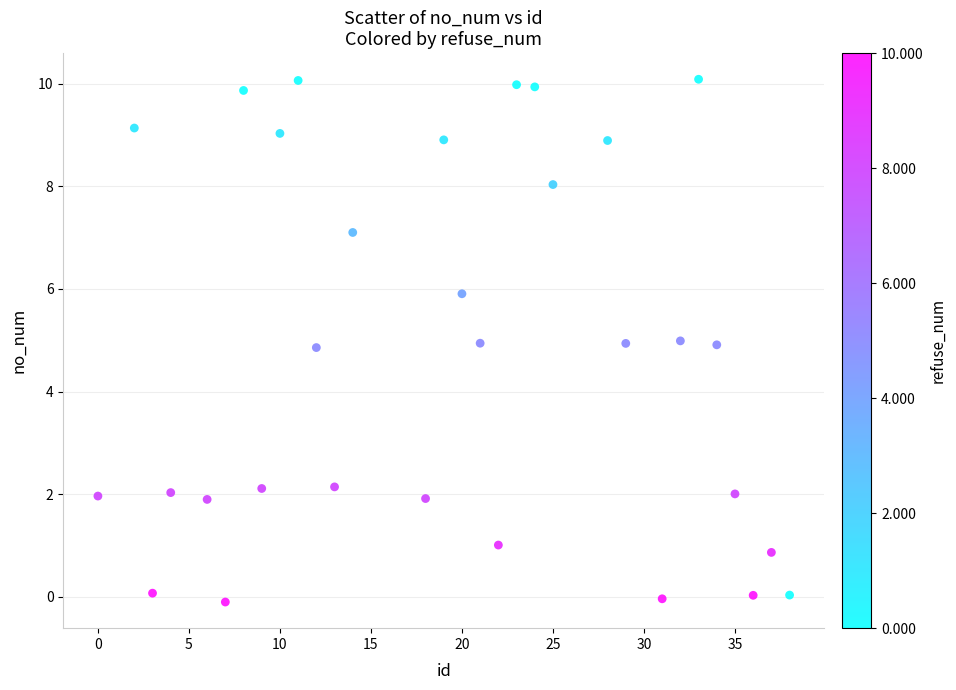

What is the range of X values (max minus min)?

38.0